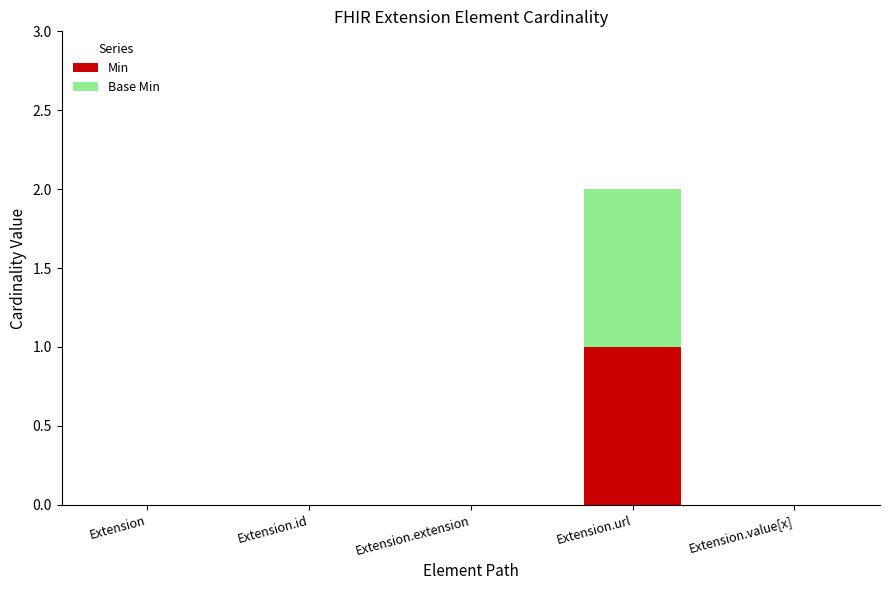

Reading right to left, what are the values for Min?

Extension.value[x]=0	Extension.url=1	Extension.extension=0	Extension.id=0	Extension=0